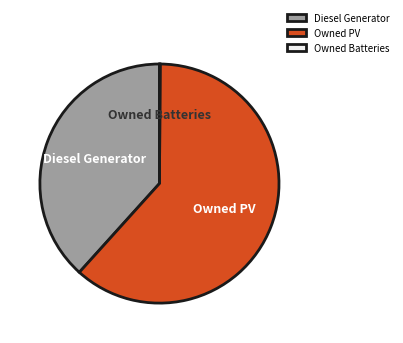

Do Diesel Generator and Owned PV together represent more than half of the pie?

Yes